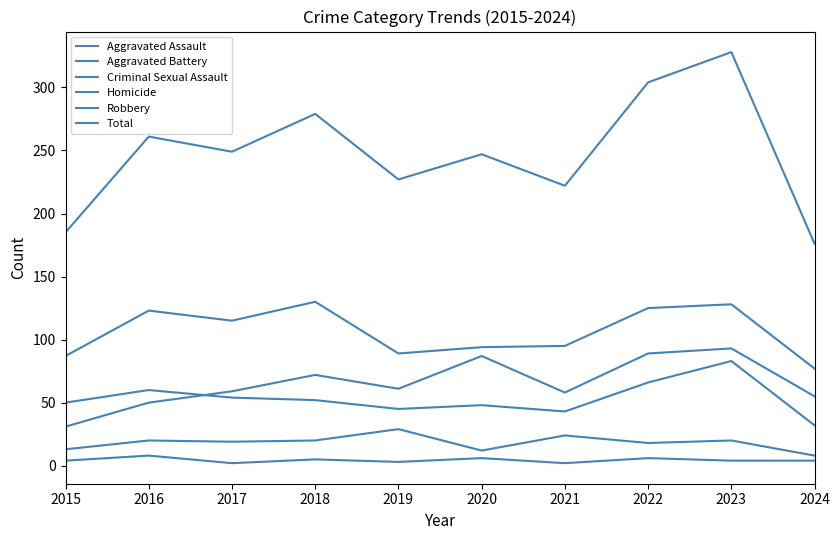

Does the chart display data point markers on the line(s)?

No